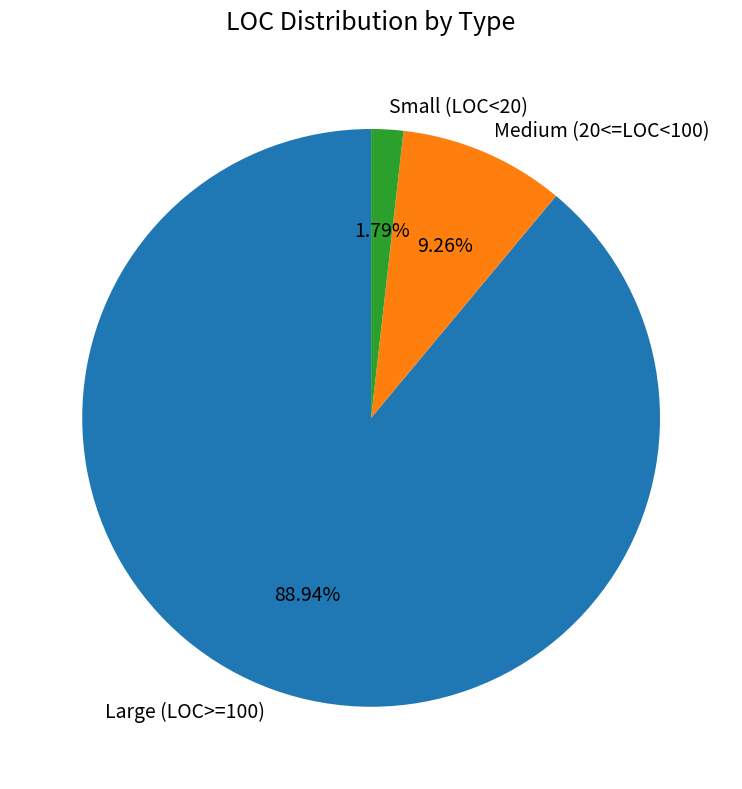

Is there a majority slice in this chart?

Yes